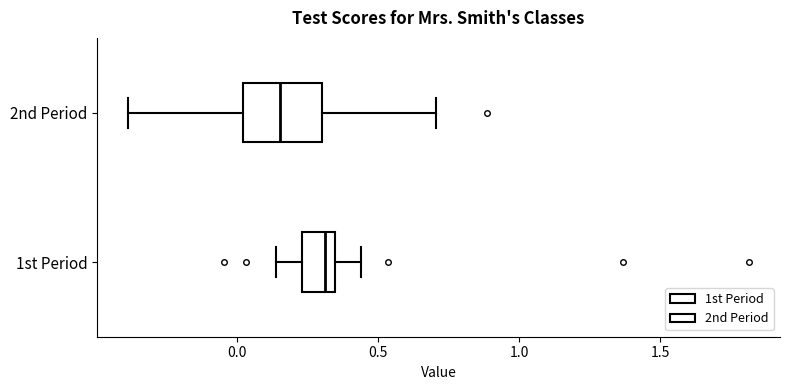

Reading bottom to top, transcribe this box plot: for each box, give where its median line is, the range the box spans, and where its two whiskers end, as read against the x-axis. The values are not printed on the chart, so give them approximately, as read against the axis.

1st Period: median 0.30, box 0.25 to 0.35, whiskers 0.15 to 0.45
2nd Period: median 0.15, box 0.00 to 0.30, whiskers -0.40 to 0.70